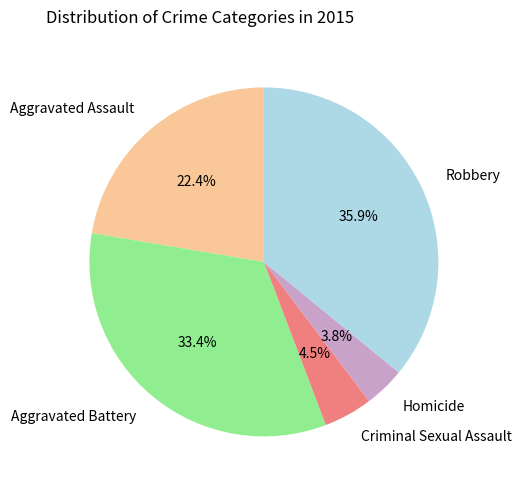

To the nearest percent, what is the difference between the largest and smallest slice percentages?

32%